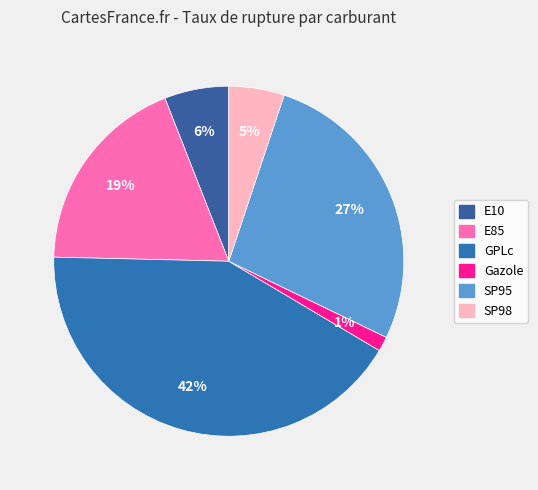

How many slices are in this pie chart?

6